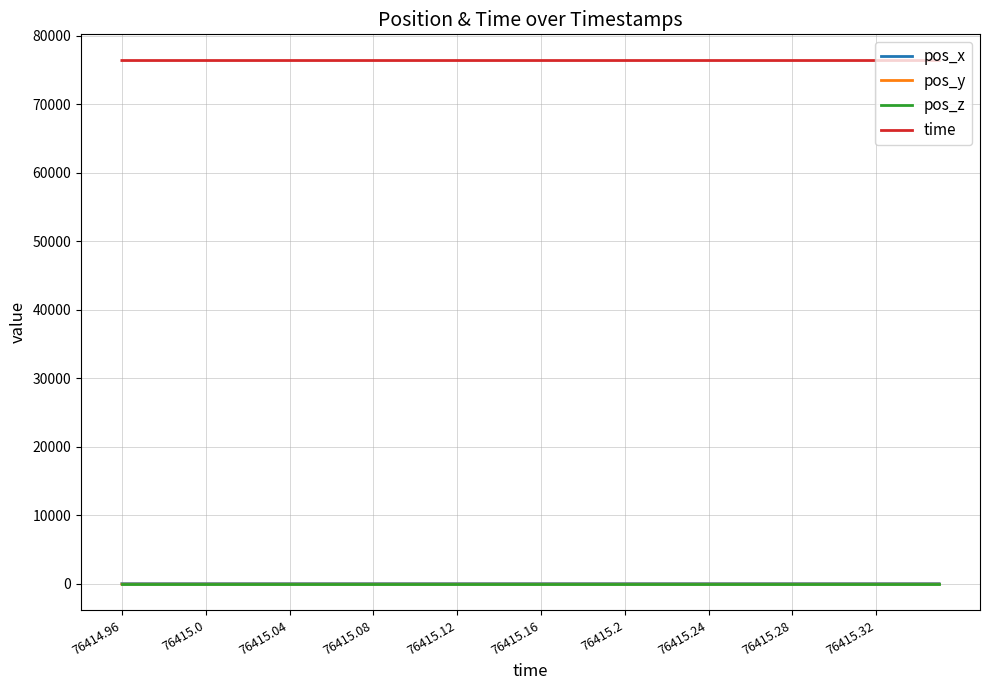

True or false: pos_z and pos_x intersect in this chart.

False